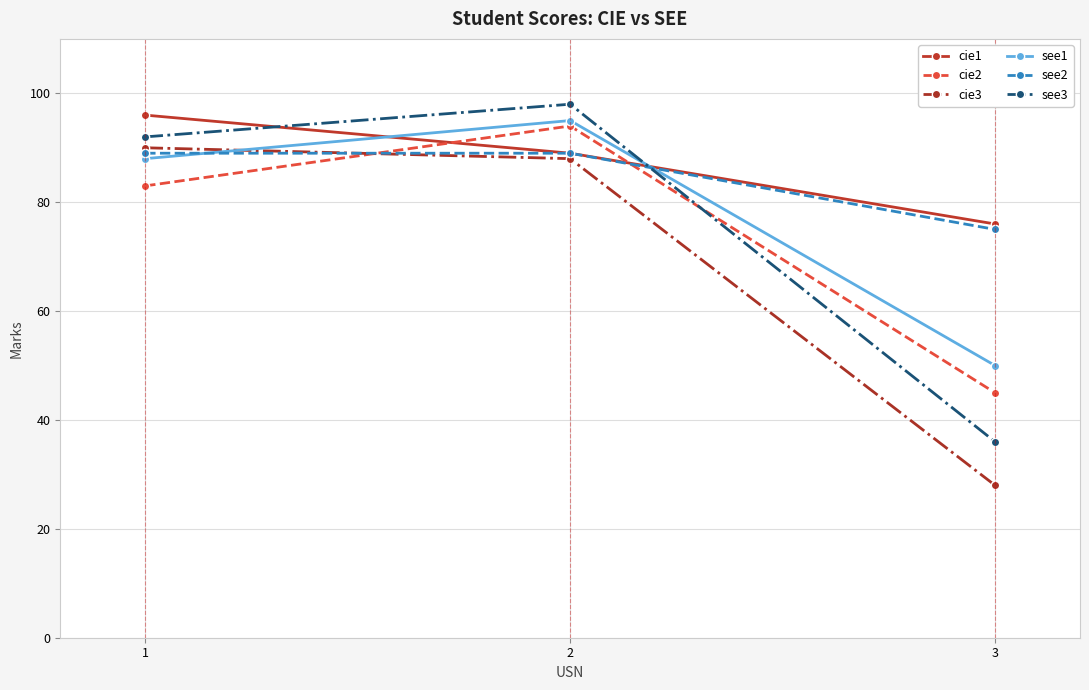

What is the difference between the highest and lowest values at 2?

10